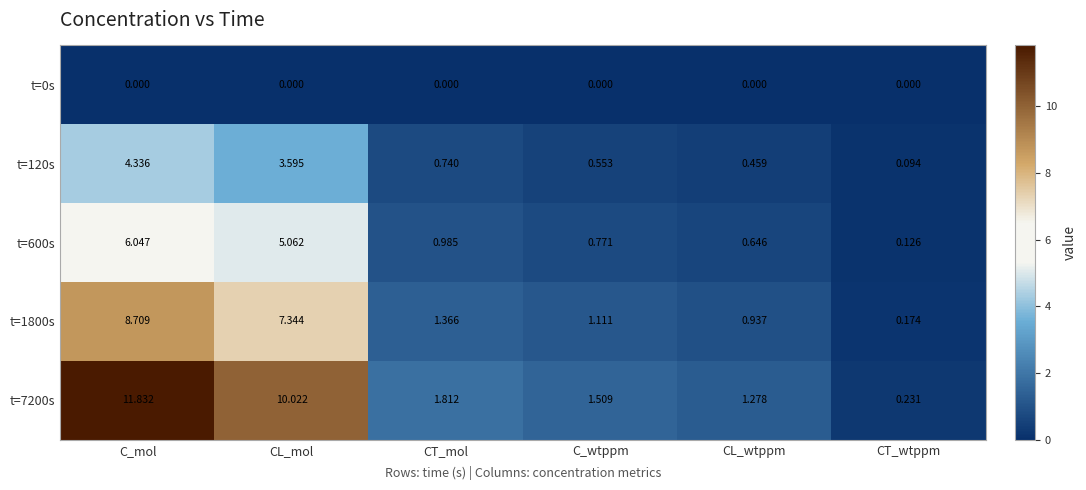

Count the number of categories in the chart.

6